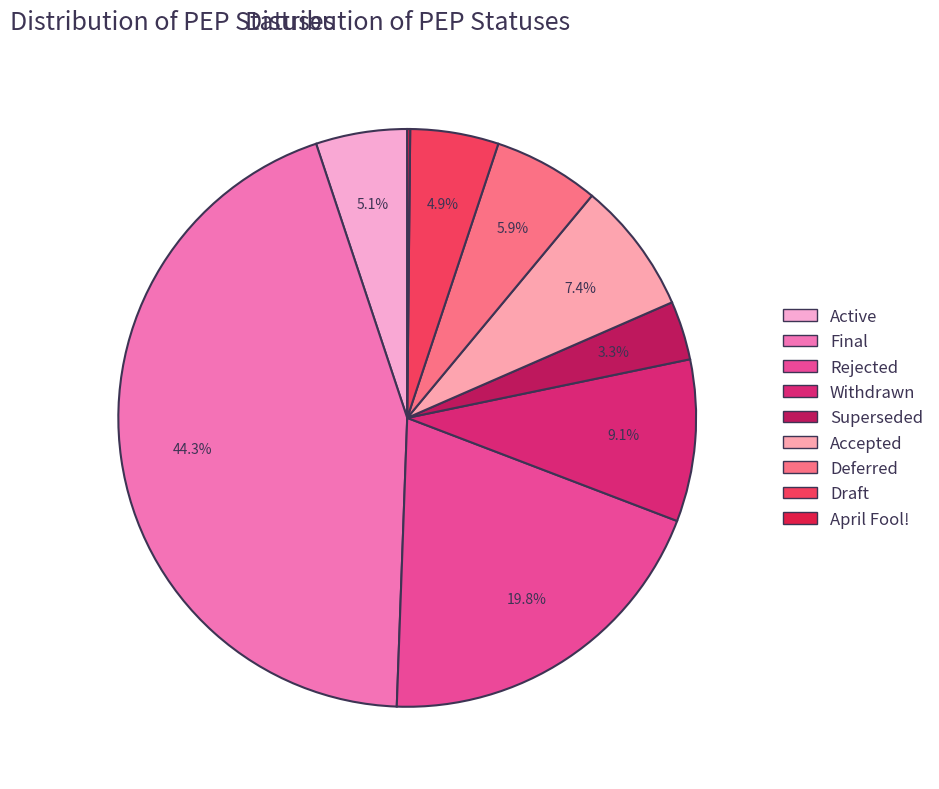

To the nearest percent, what is the average slice percentage?

11%